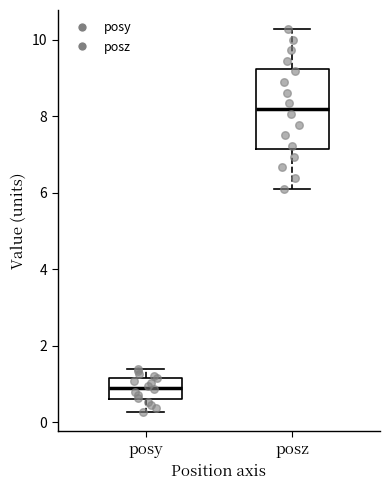

Which box's median line is the lowest?

posy